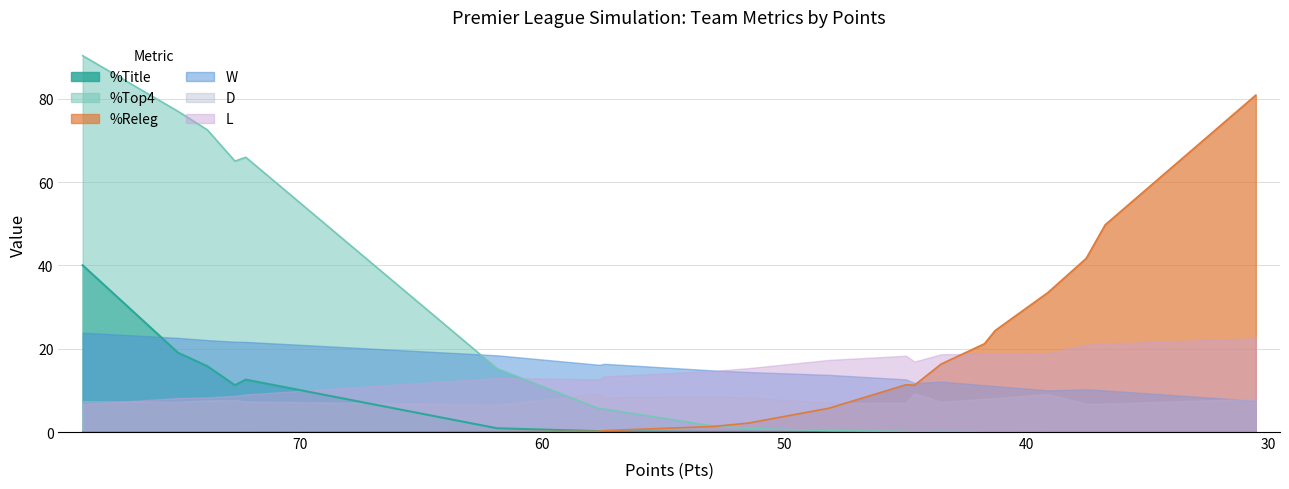

How many data points does each series have?

20